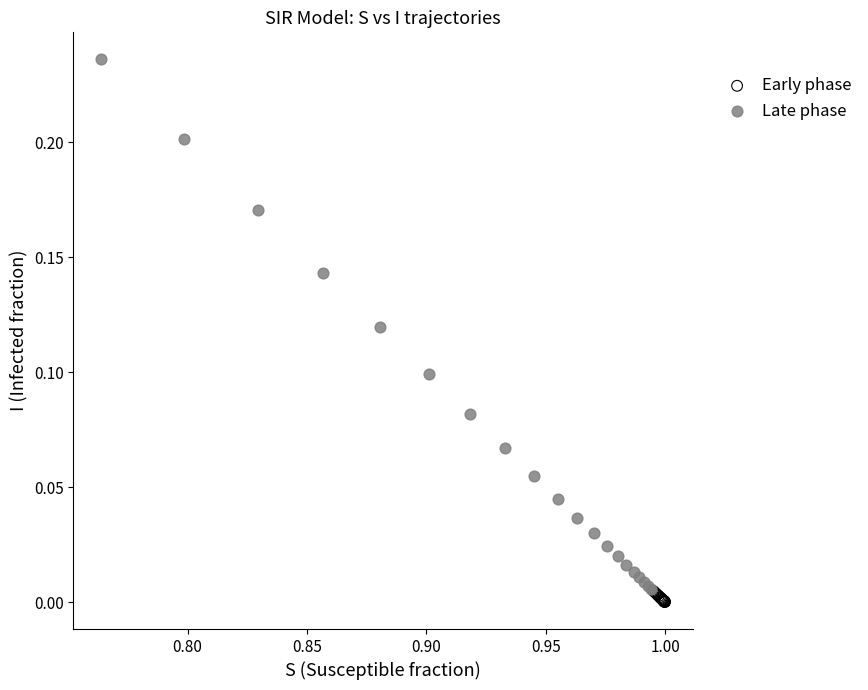

Which series contains the highest Y value?

Late phase